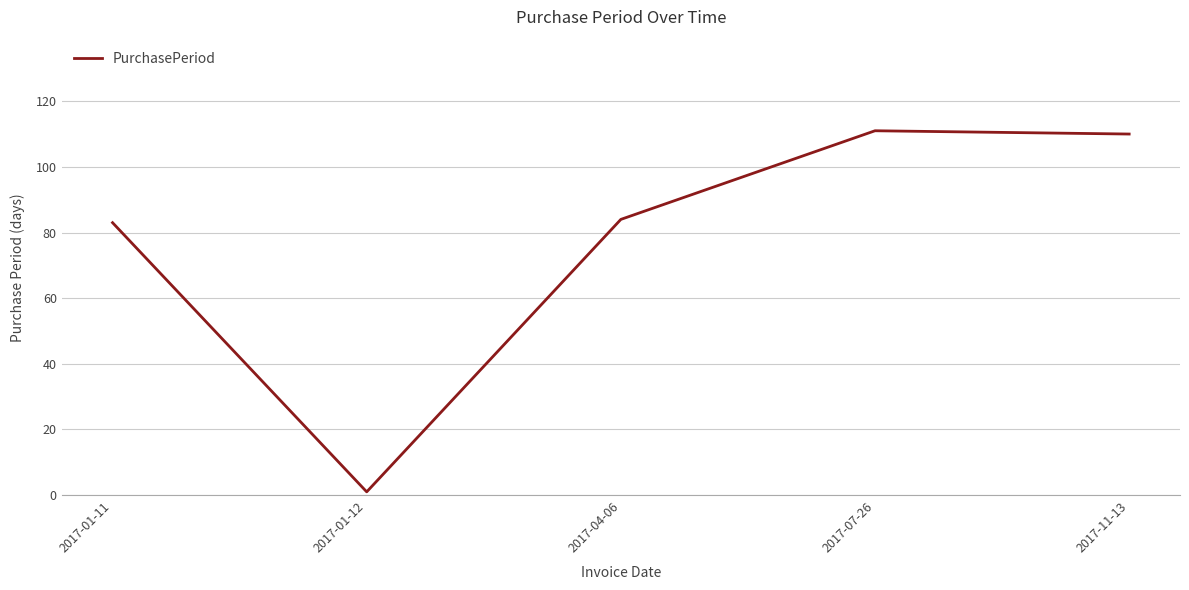

What is the difference between the maximum and minimum values?

110